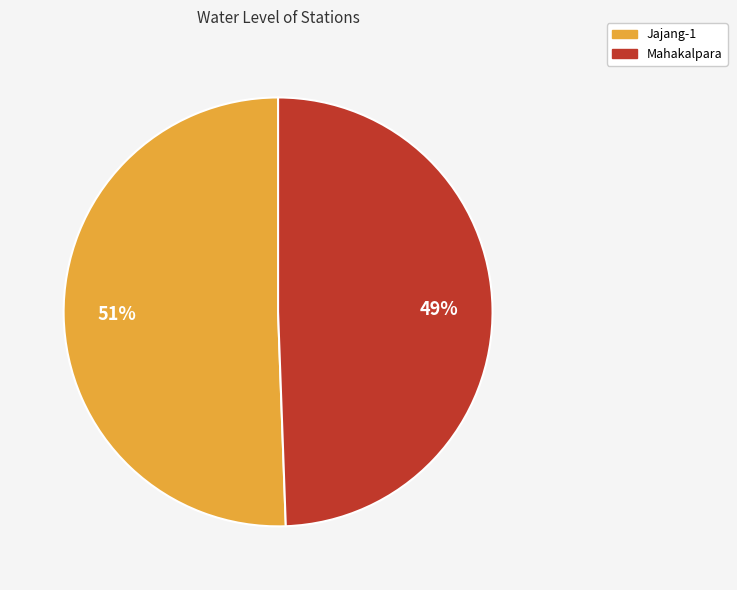

True or false: Mahakalpara accounts for 49% of the total.

True